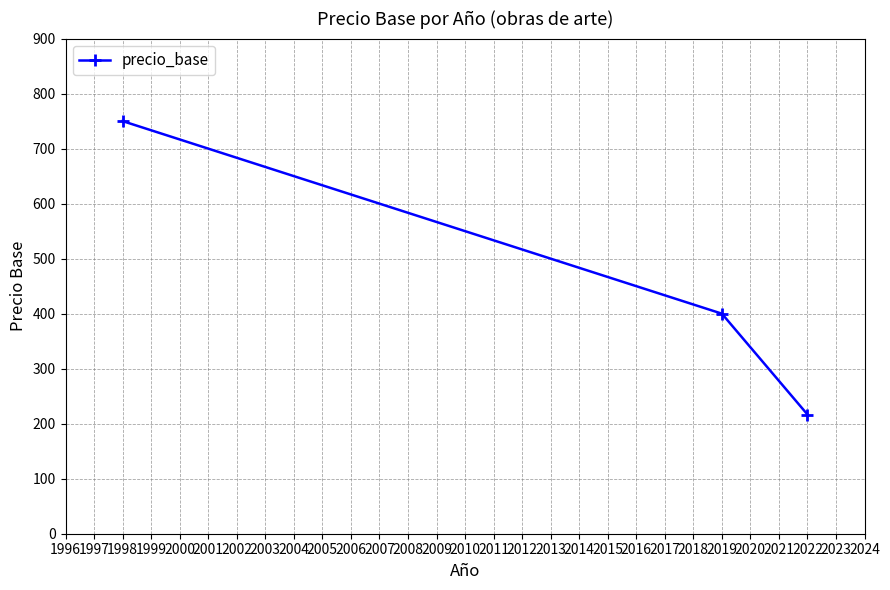

What is the change in value from 1998 to 2022?

-533.3